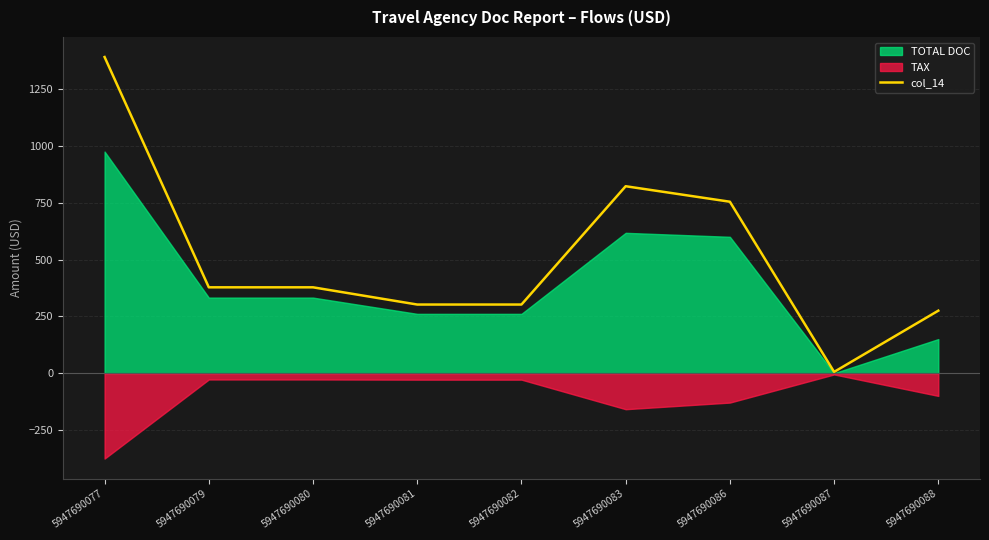

How many values are below 377?

4